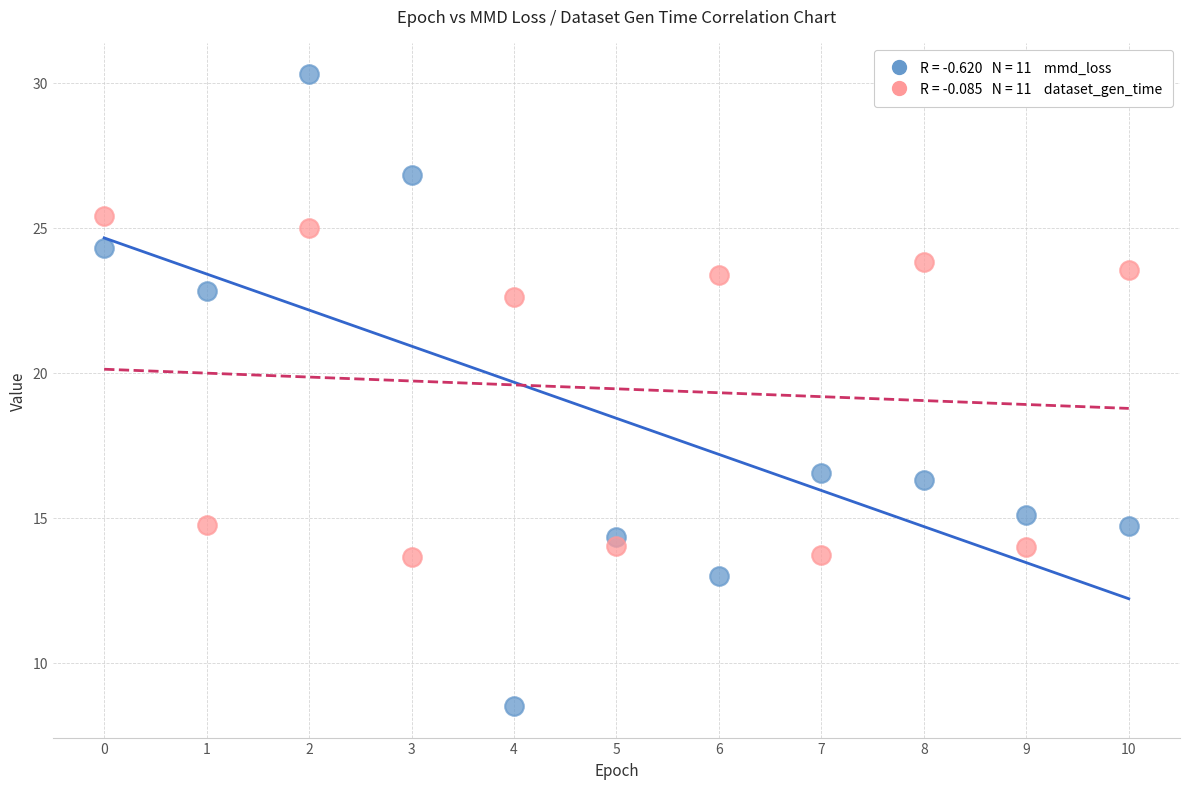

Across all series, what Y value is closest to 19?

16.5